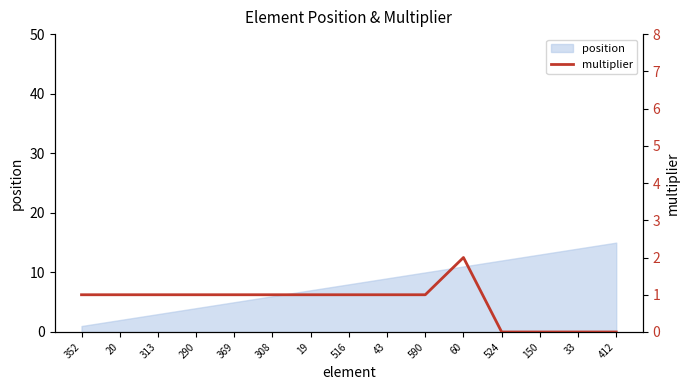

True or false: the data has more than 2 interior local peaks.

False